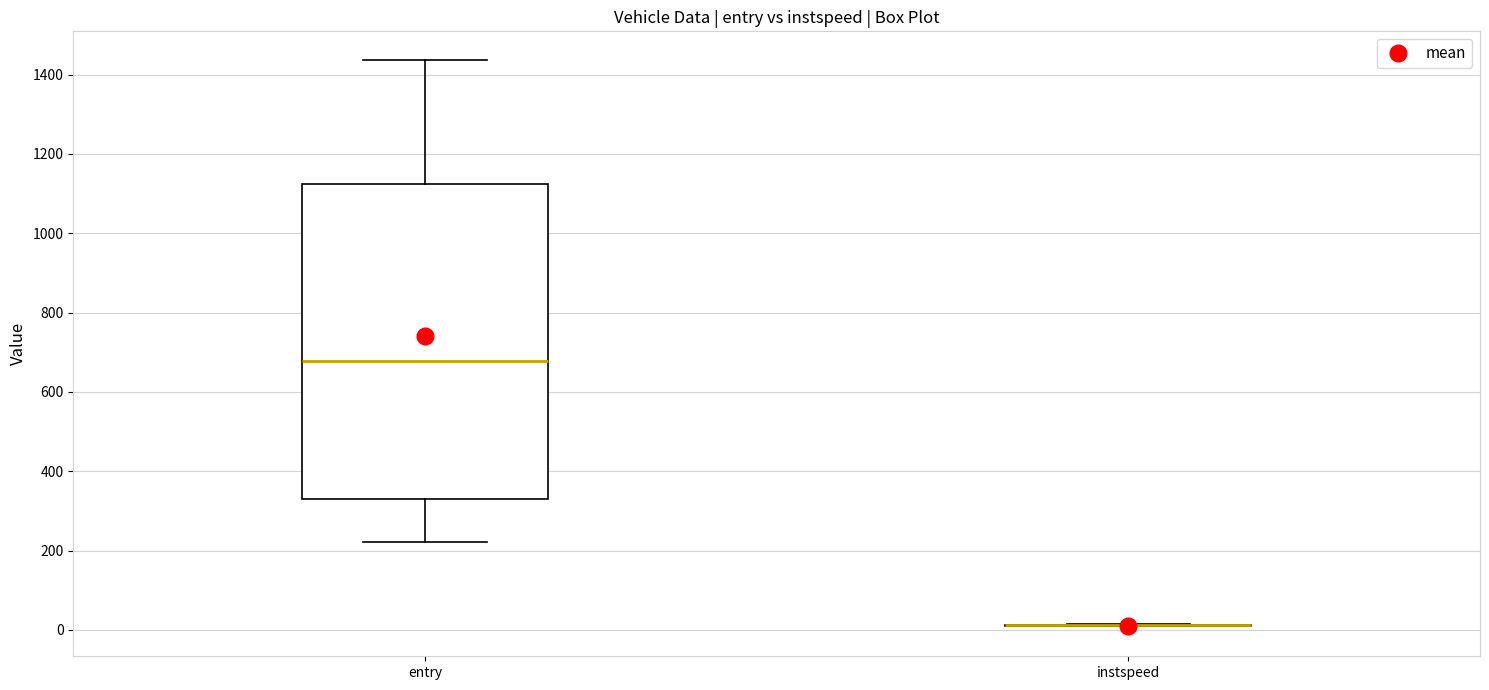

Which box is the tallest, from its lower edge to its upper edge?

entry